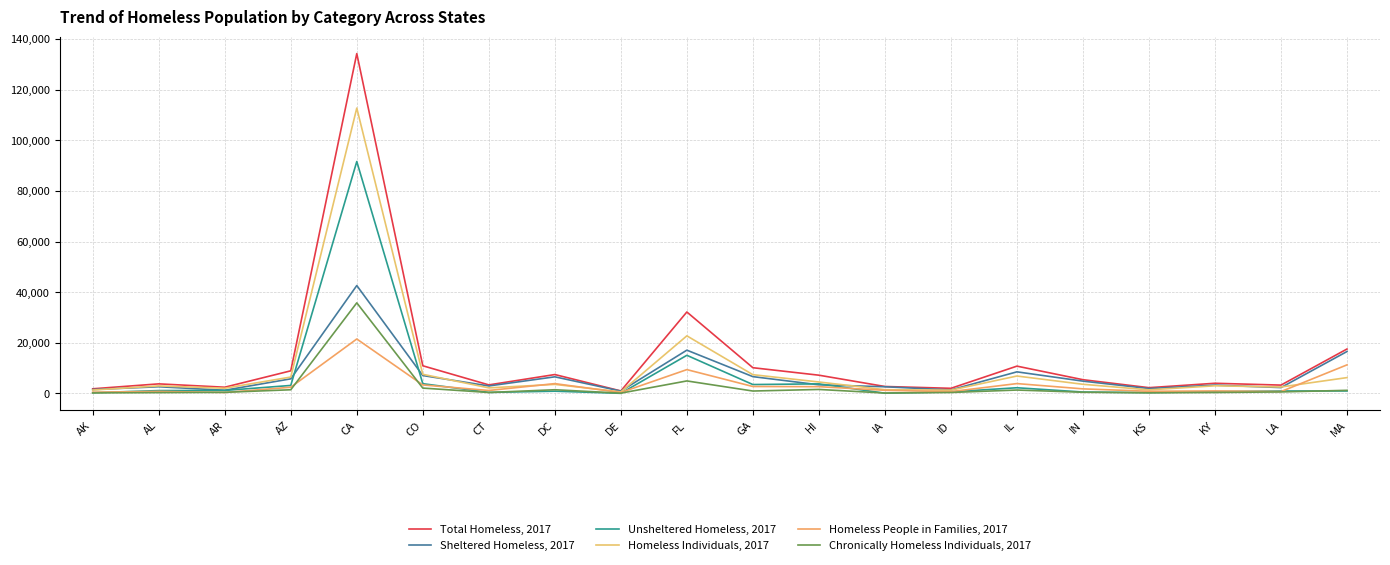

True or false: Sheltered Homeless, 2017 and Total Homeless, 2017 intersect in this chart.

False